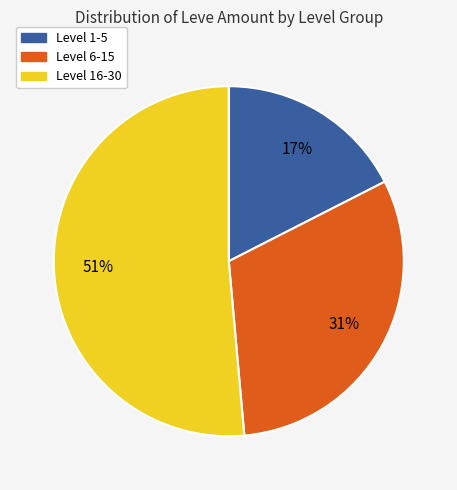

Which has a higher value, Level 6-15 or Level 16-30?

Level 16-30